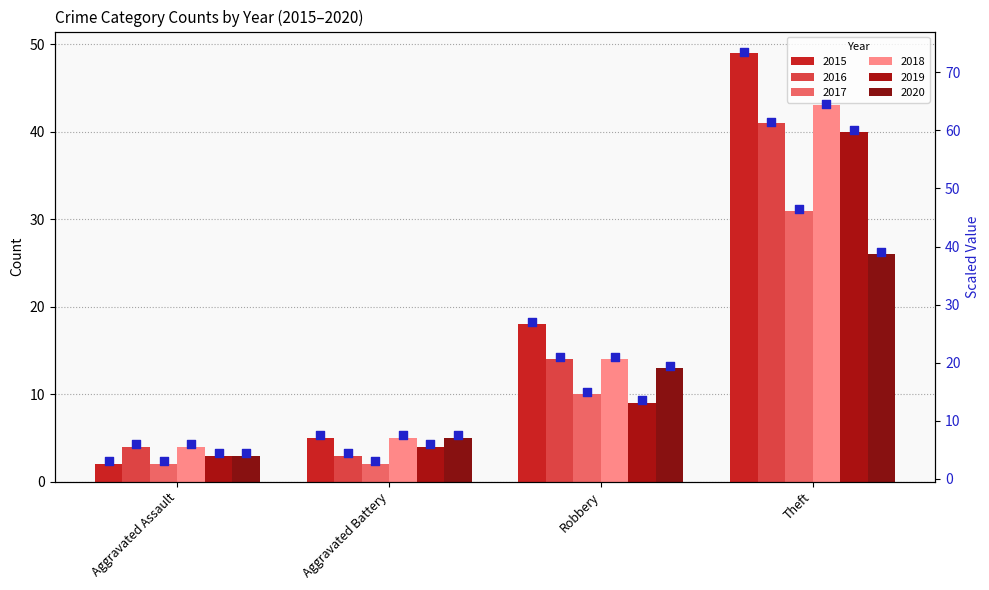

Which has a higher value, Aggravated Assault or Aggravated Battery?

Aggravated Battery